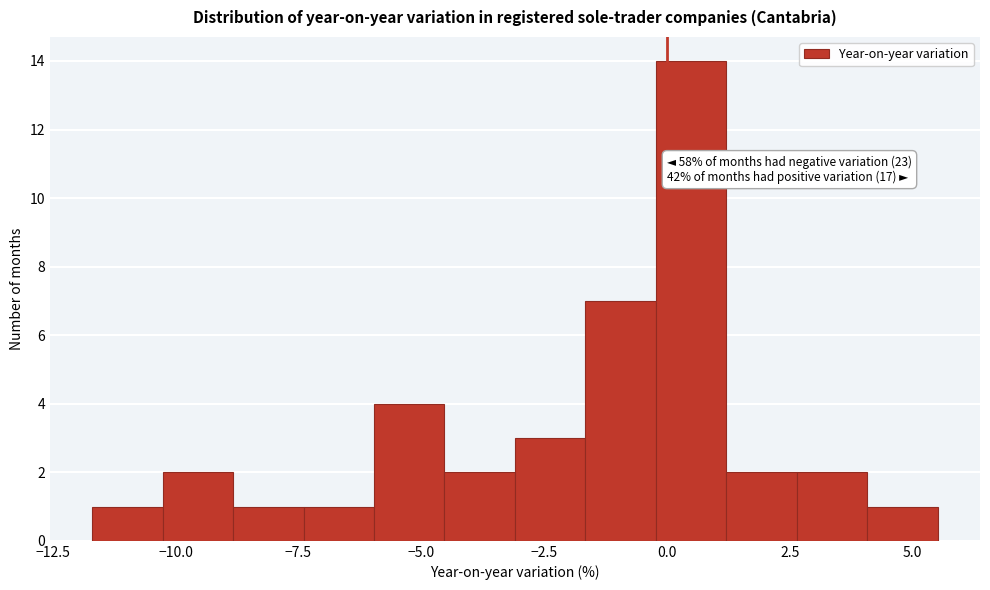

Around what value on the x-axis is the tallest bar? Give the approximate position of its centre, as read against the axis.

0.5